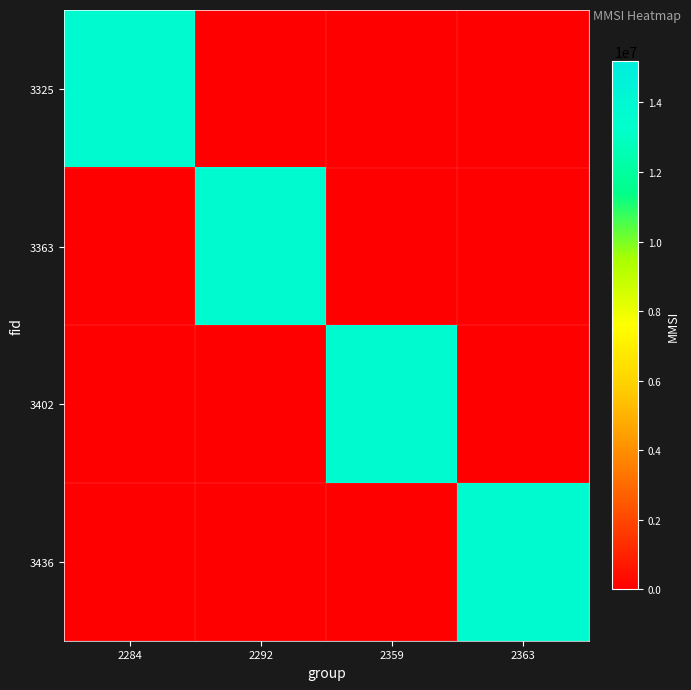

What is the spread (max minus min) of values at 2292?

13802816